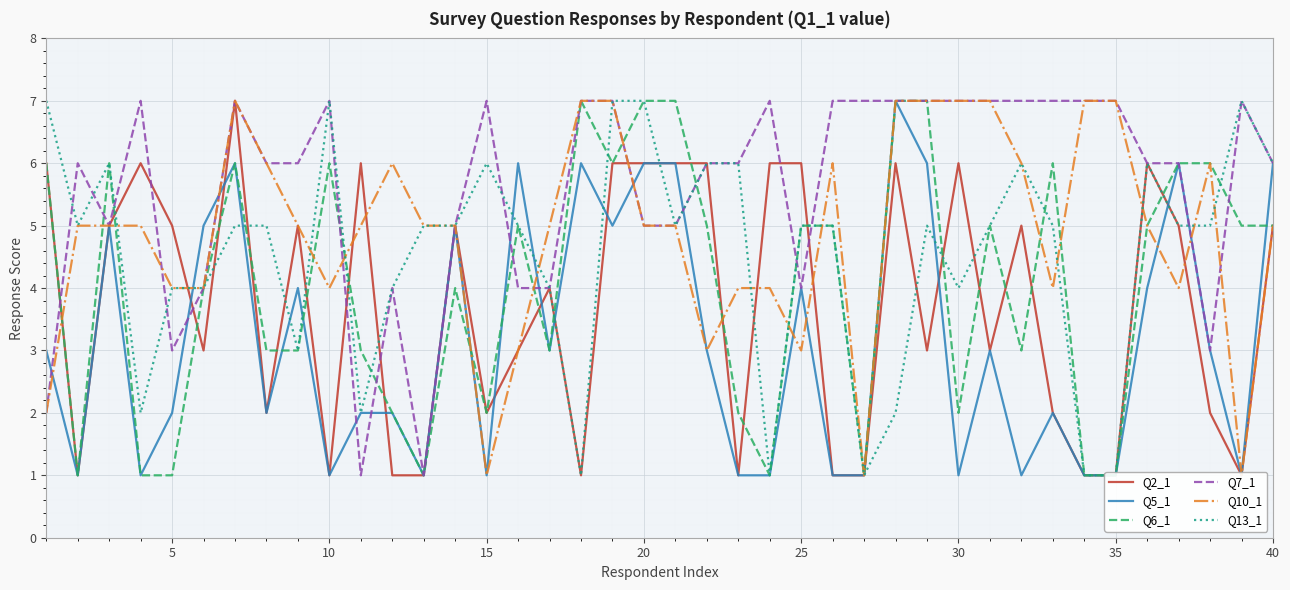

Reading left to right, extract all data points from this chart.

Q2_1: 6	1	5	6	5	3	7	2	5	1	6	1	1	5	2	3	4	1	6	6	6	6	1	6	6	1	1	6	3	6	3	5	2	1	1	6	5	2	1	5
Q5_1: 3	1	5	1	2	5	6	2	4	1	2	2	1	5	1	6	3	6	5	6	6	3	1	1	4	1	1	7	6	1	3	1	2	1	1	4	6	3	1	6
Q6_1: 6	1	6	1	1	4	6	3	3	6	3	2	1	4	2	5	3	7	6	7	7	5	2	1	5	5	1	7	7	2	5	3	6	1	1	5	6	6	5	5
Q7_1: 2	6	5	7	3	4	7	6	6	7	1	4	1	5	7	4	4	7	7	5	5	6	6	7	4	7	7	7	7	7	7	7	7	7	7	6	6	3	7	6
Q10_1: 2	5	5	5	4	4	7	6	5	4	5	6	5	5	1	3	5	7	7	5	5	3	4	4	3	6	1	7	7	7	7	6	4	7	7	5	4	6	1	5
Q13_1: 7	5	6	2	4	4	5	5	3	7	2	4	5	5	6	5	4	1	7	7	5	6	6	1	5	5	1	2	5	4	5	6	5	1	1	6	5	5	7	6